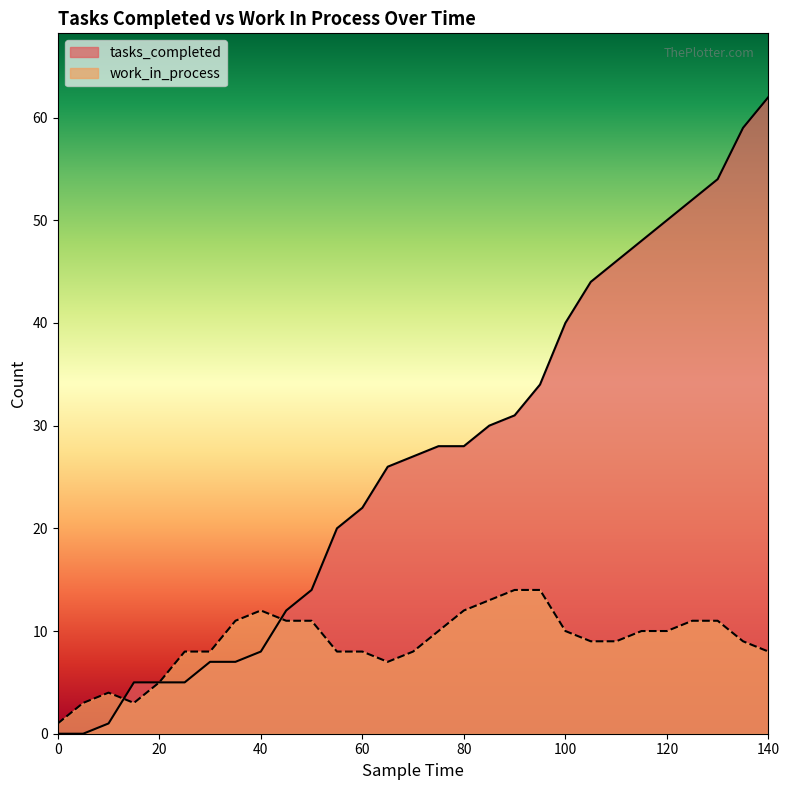

At which category does the chart reach its peak across all series?

140